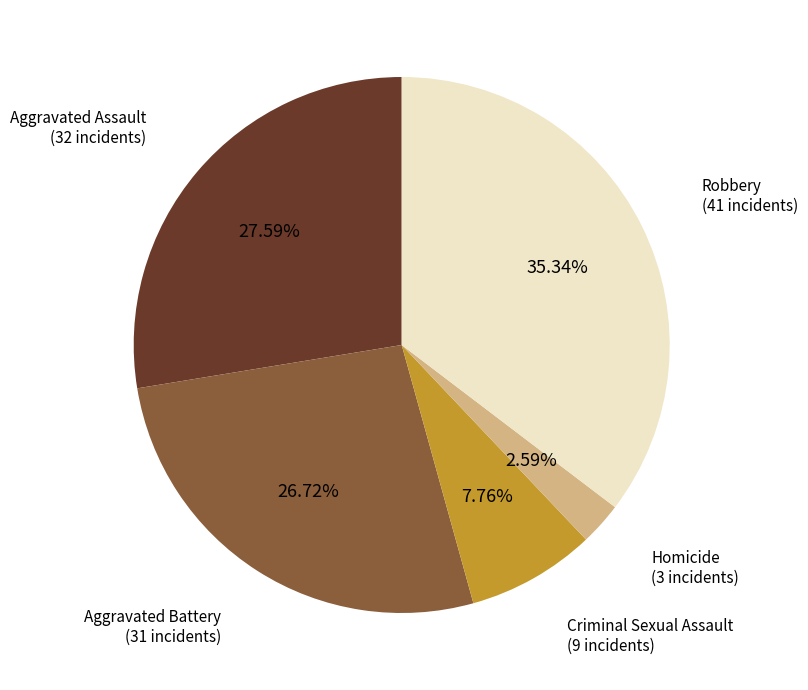

Is there any slice that represents more than half of the pie?

No